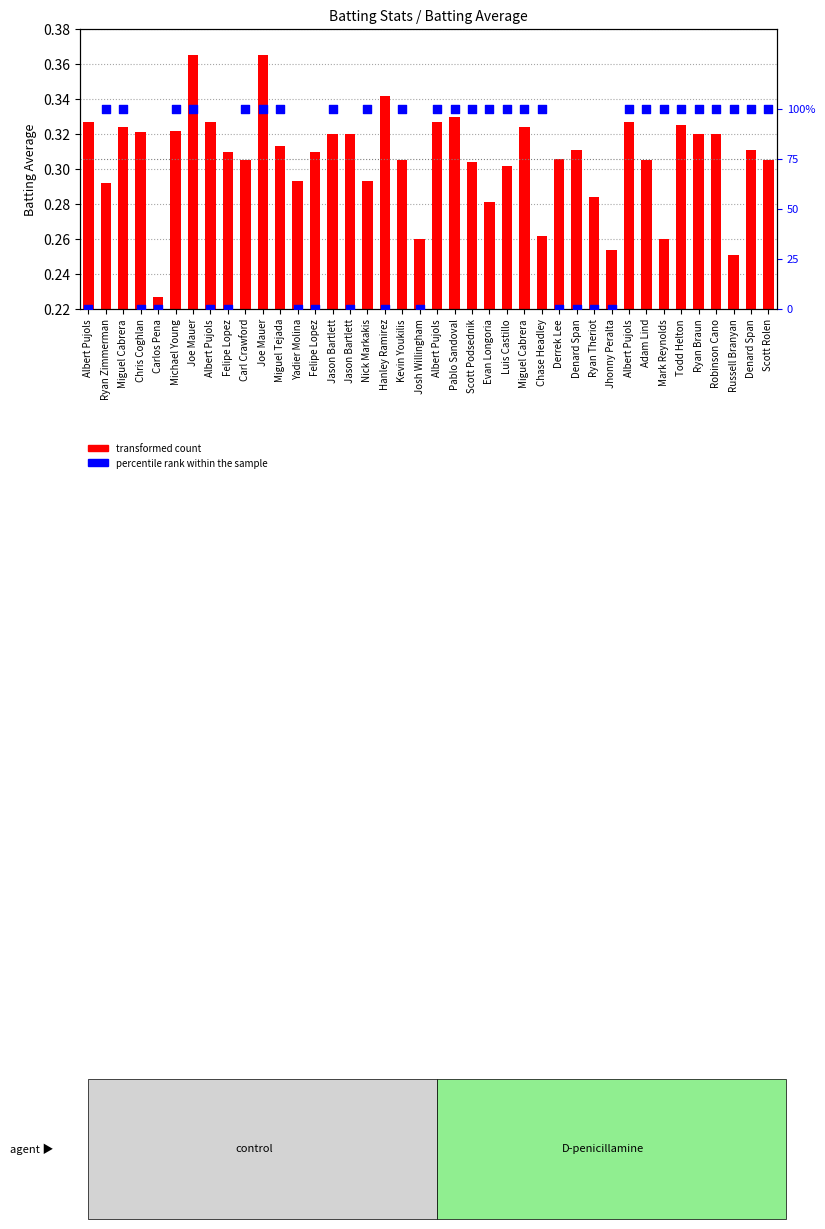

What is the total value across all series at Albert Pujols?

0.3